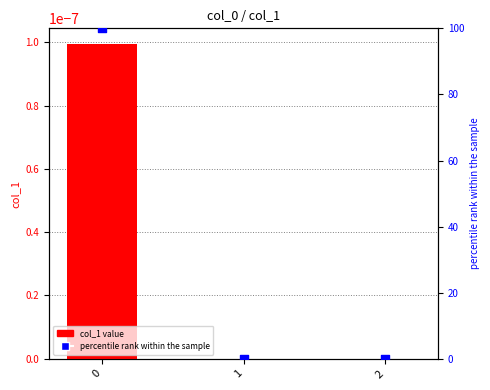

What is the total value across all series at 0?

100.0